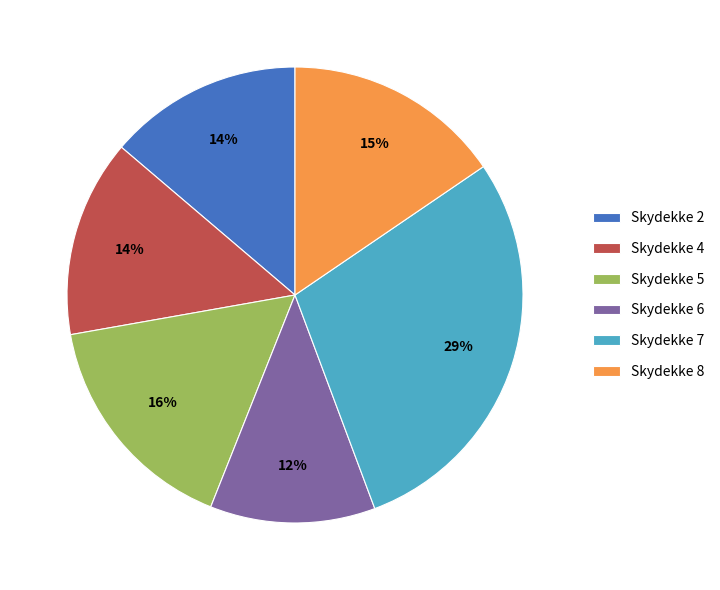

Which category has the biggest portion of the pie?

Skydekke 7